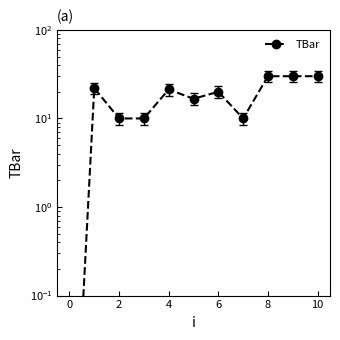

What is the greatest value displayed?

30.0